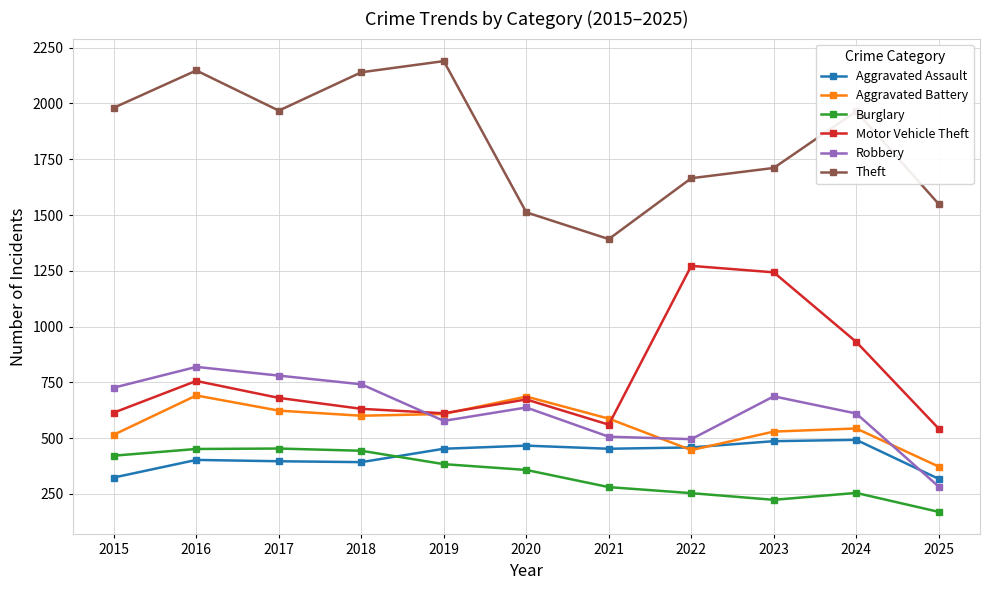

How many data points does each series have?

11